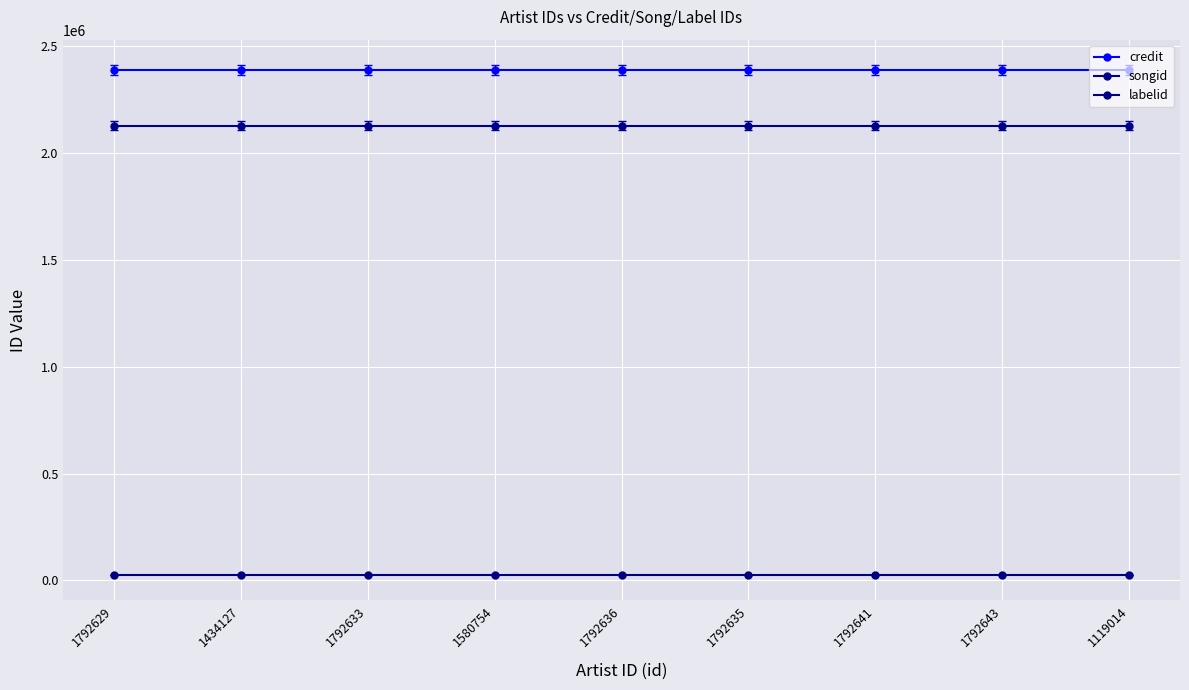

Reading left to right, what are all the values shown in this chart?

credit: 2386698	2386698	2386698	2386698	2386698	2386698	2386698	2386698	2386698
songid: 2127957	2127957	2127957	2127957	2127957	2127957	2127957	2127957	2127957
labelid: 25626	25626	25626	25626	25626	25626	25626	25626	25626